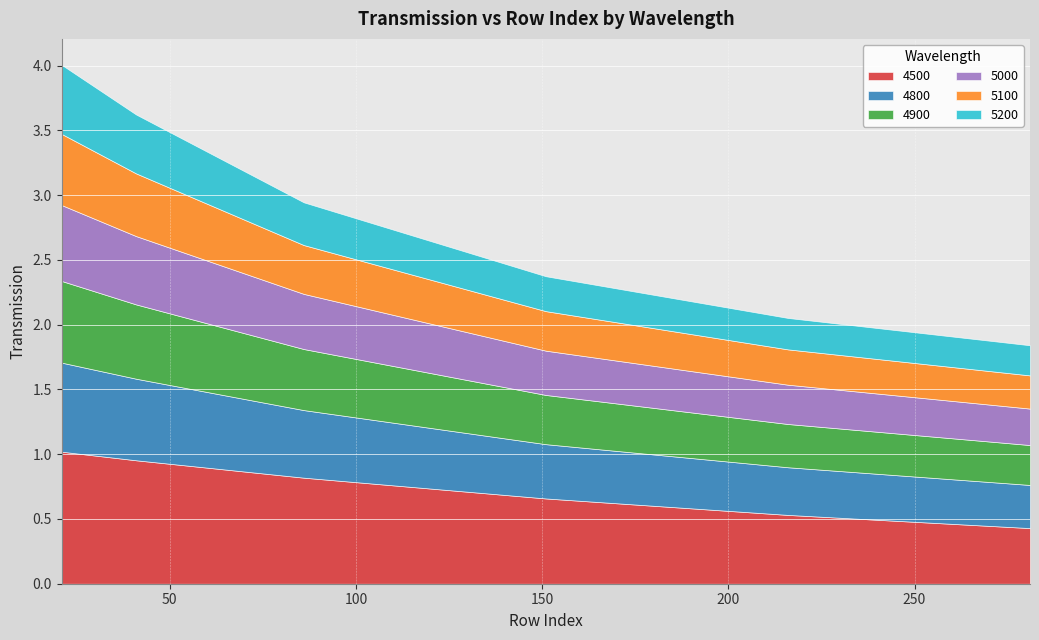

The 4900 series shows 0.4 at 216. True or false?

False